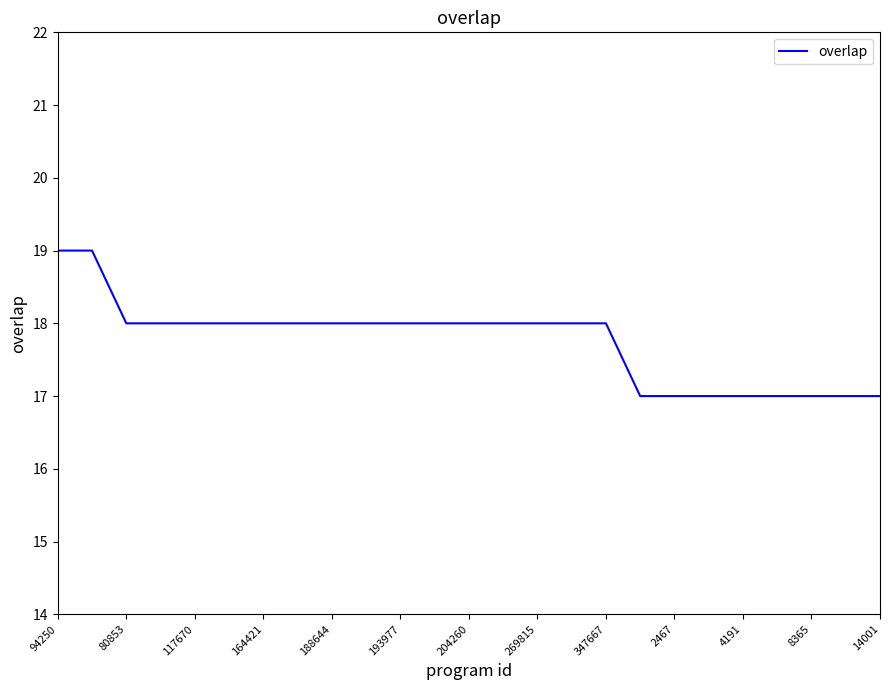

What is the greatest value displayed?

19